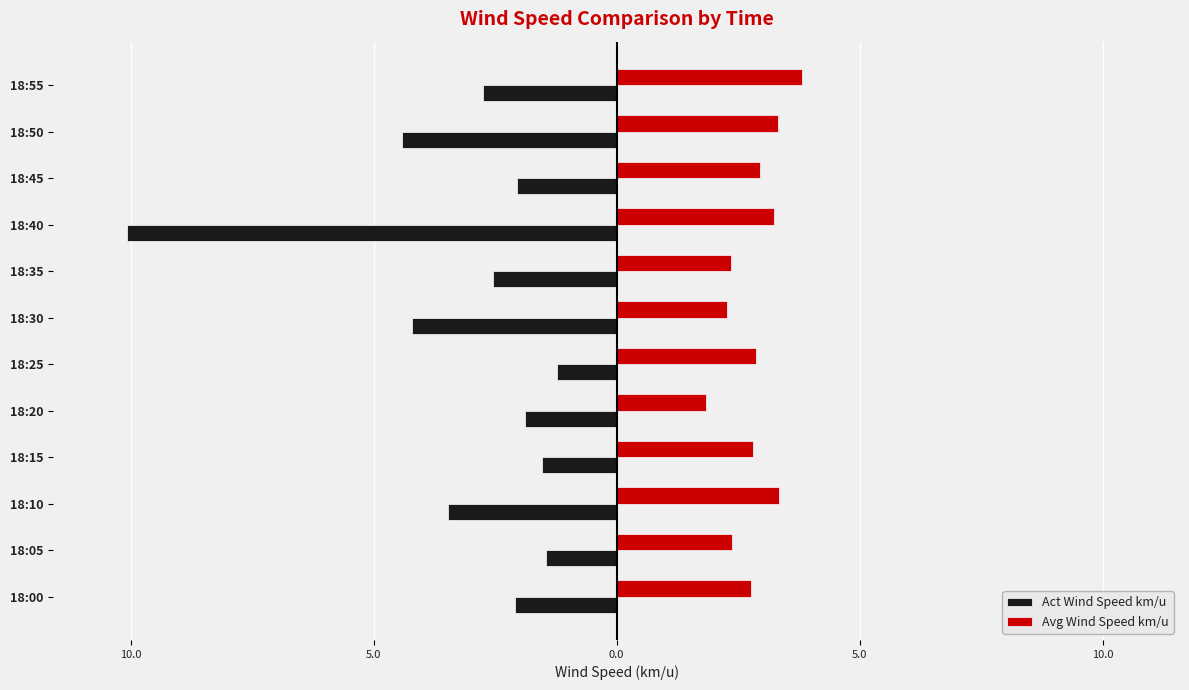

What are all the series names shown in the legend?

Act Wind Speed km/u, Avg Wind Speed km/u